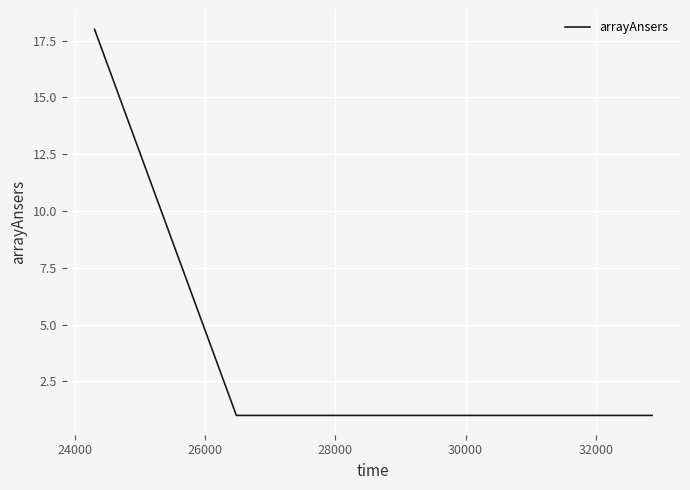

What is the minimum value shown in the chart?

1